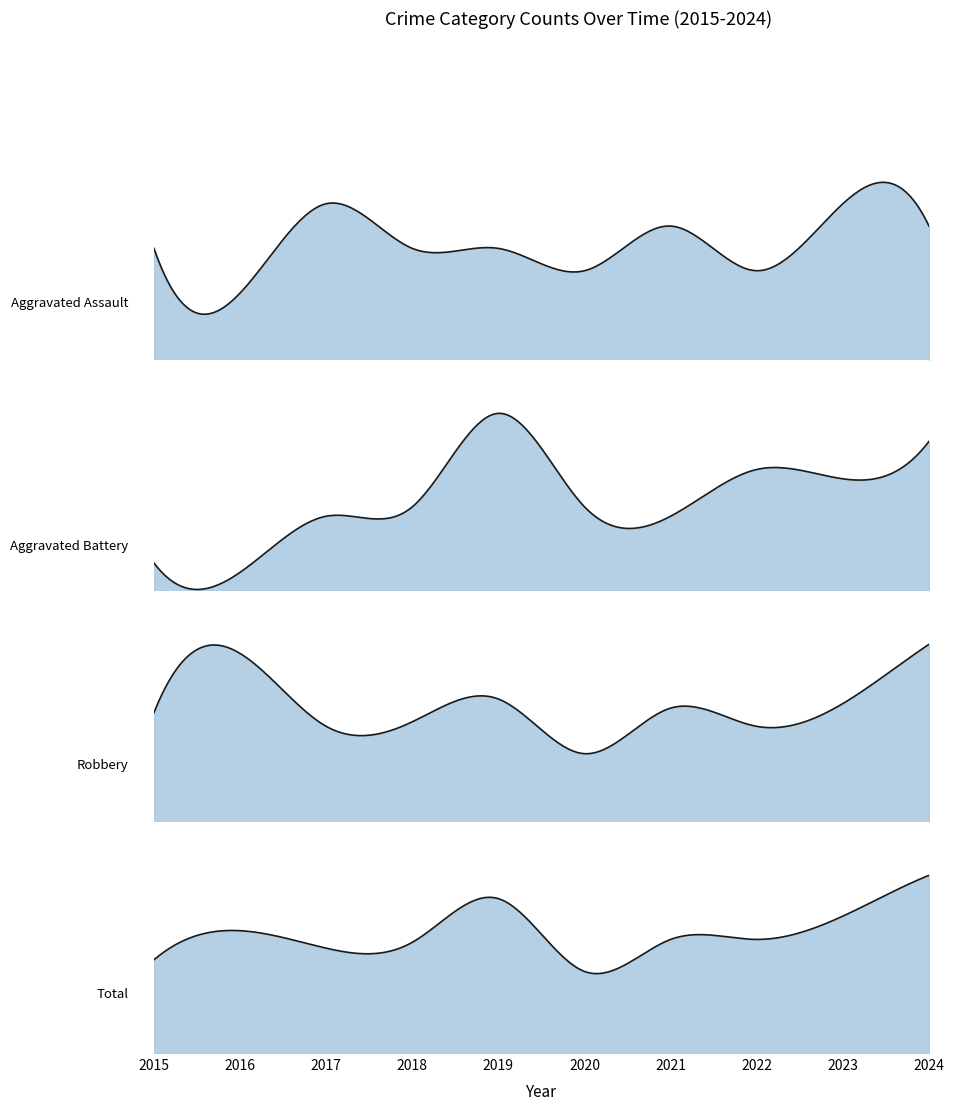

At which label does Aggravated Battery first exceed 9?

2019